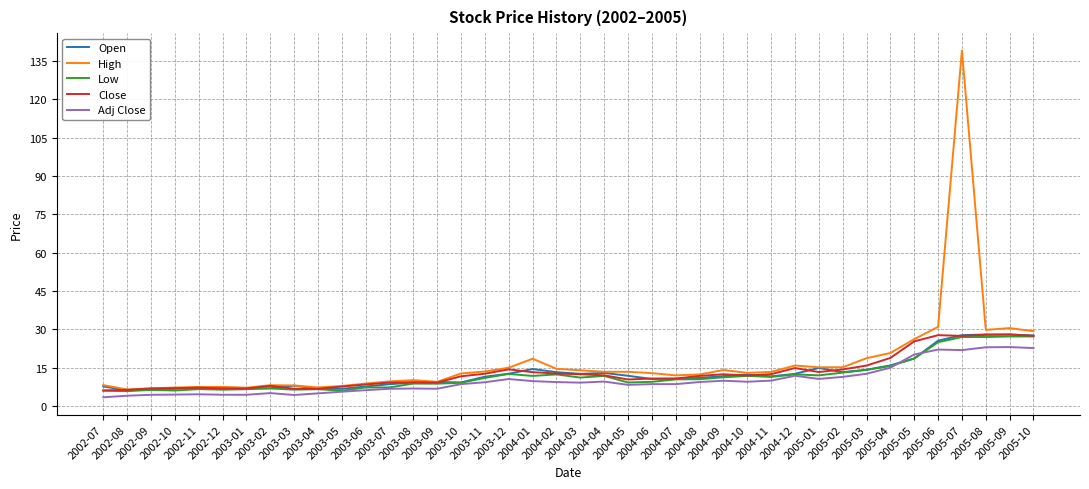

What is the greatest value displayed?

139.1